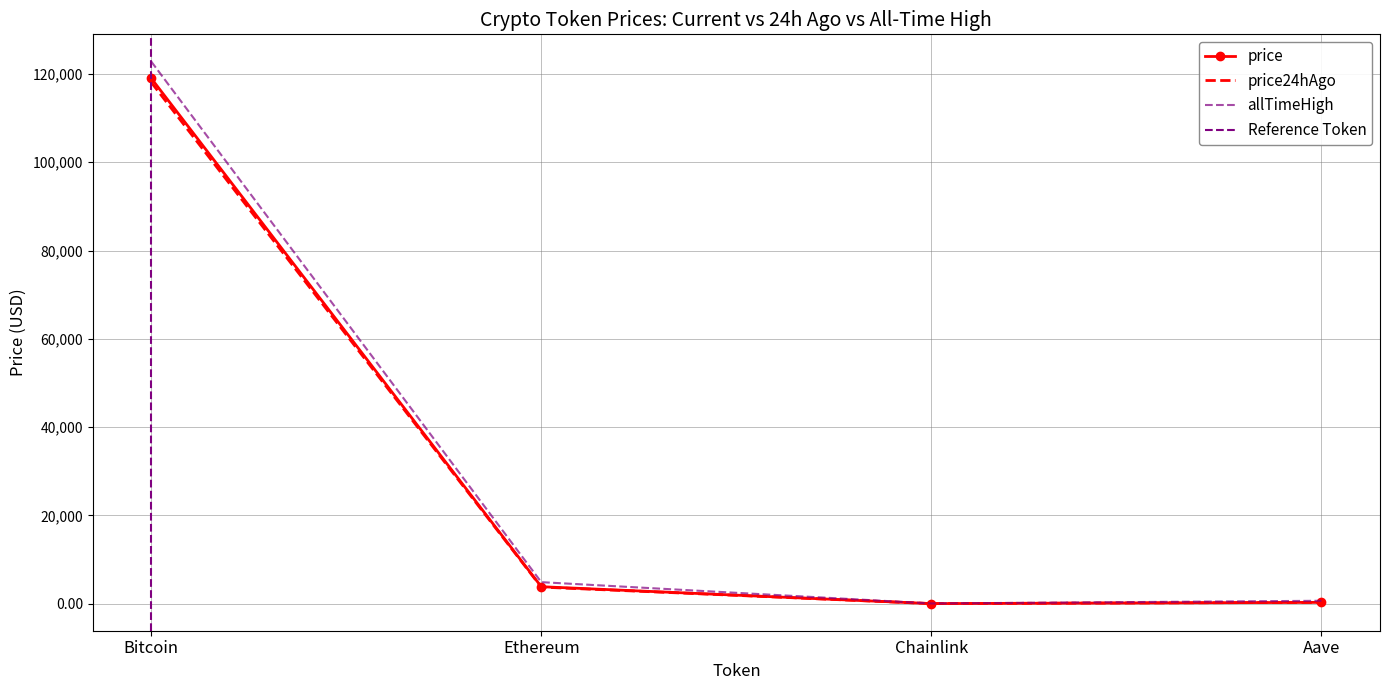

What position from the left is Ethereum?

2